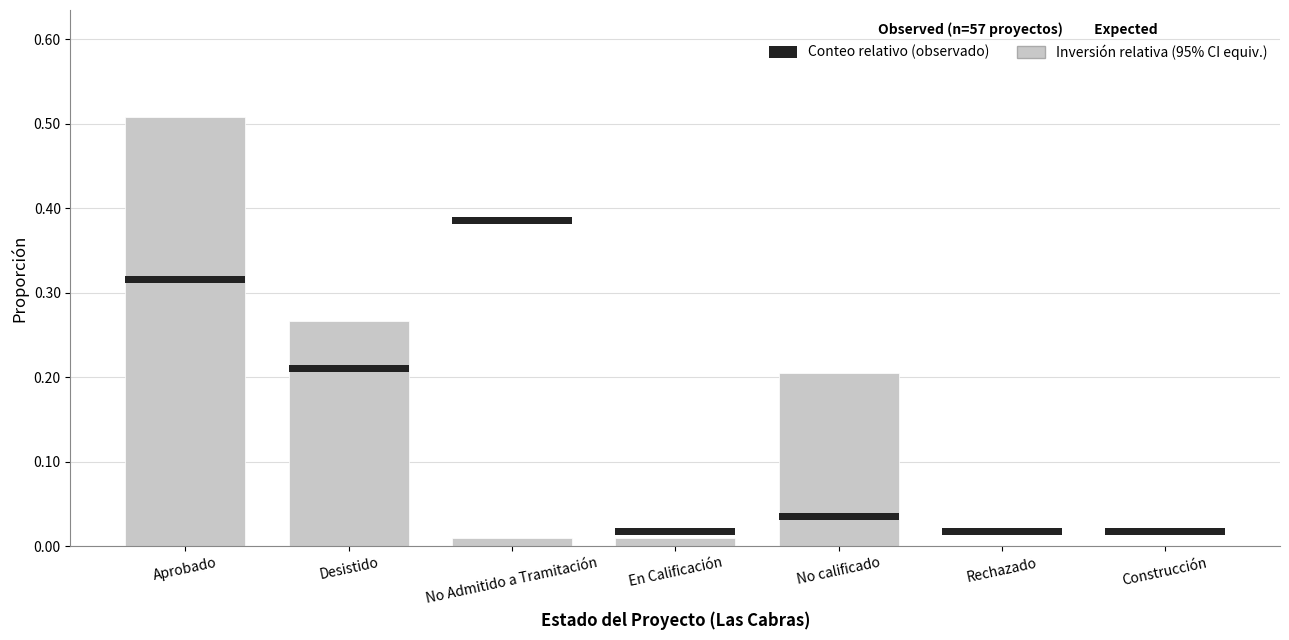

Which label corresponds to the largest value in the chart?

Aprobado